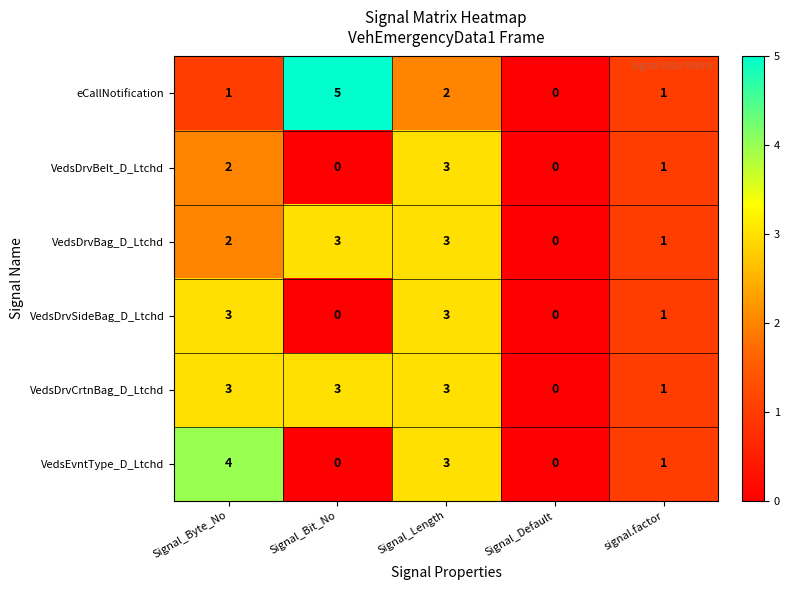

Which category has the lowest value in the eCallNotification series?

Signal_Default